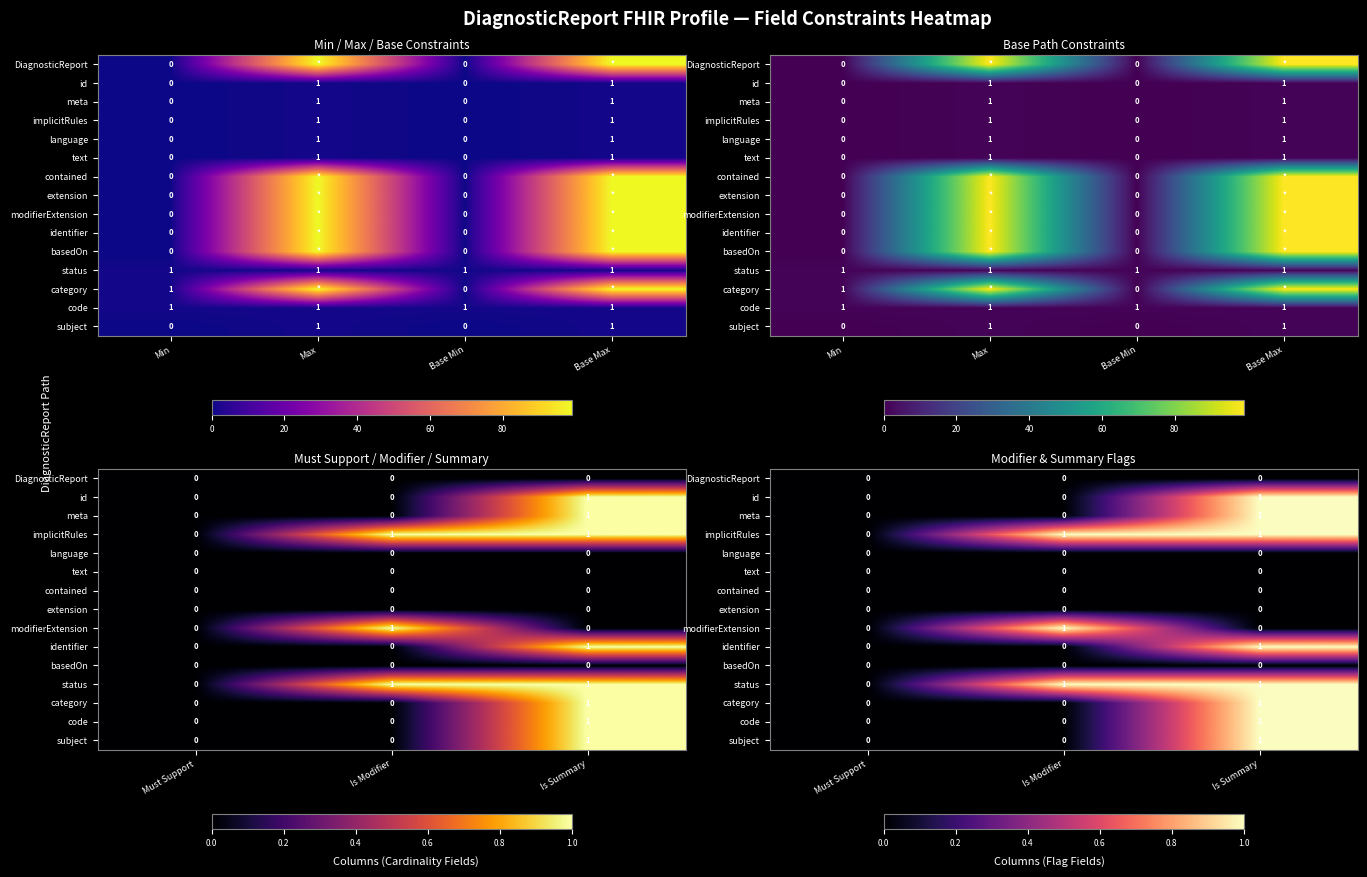

What is the difference between the highest and lowest values at Is Modifier?

1